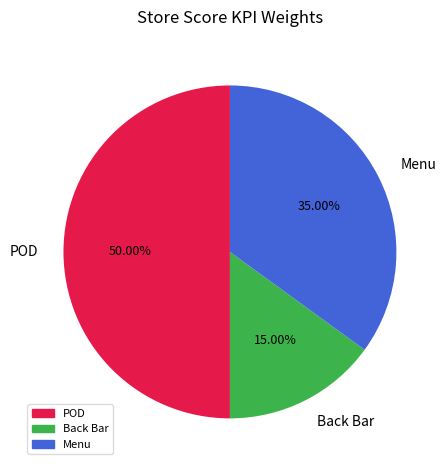

Between Back Bar and Menu, which is larger?

Menu